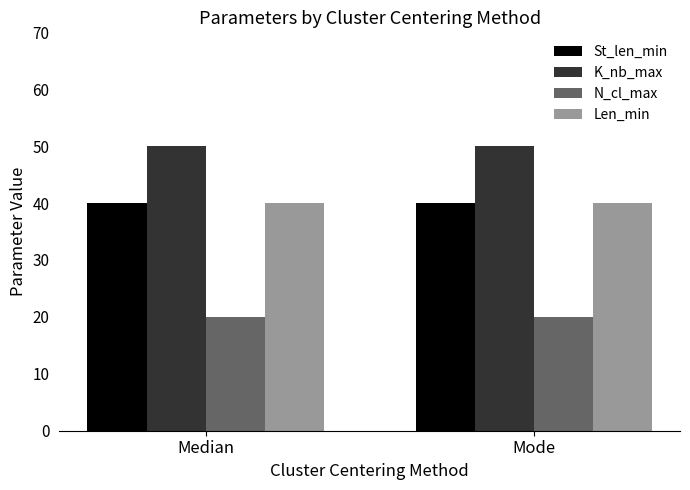

What is the approximate value of St_len_min at Median?

40